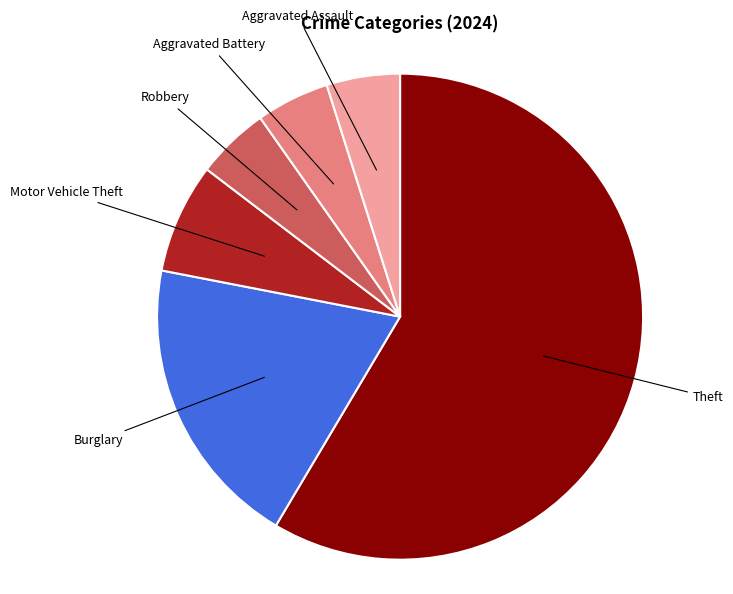

Is there a majority slice in this chart?

Yes